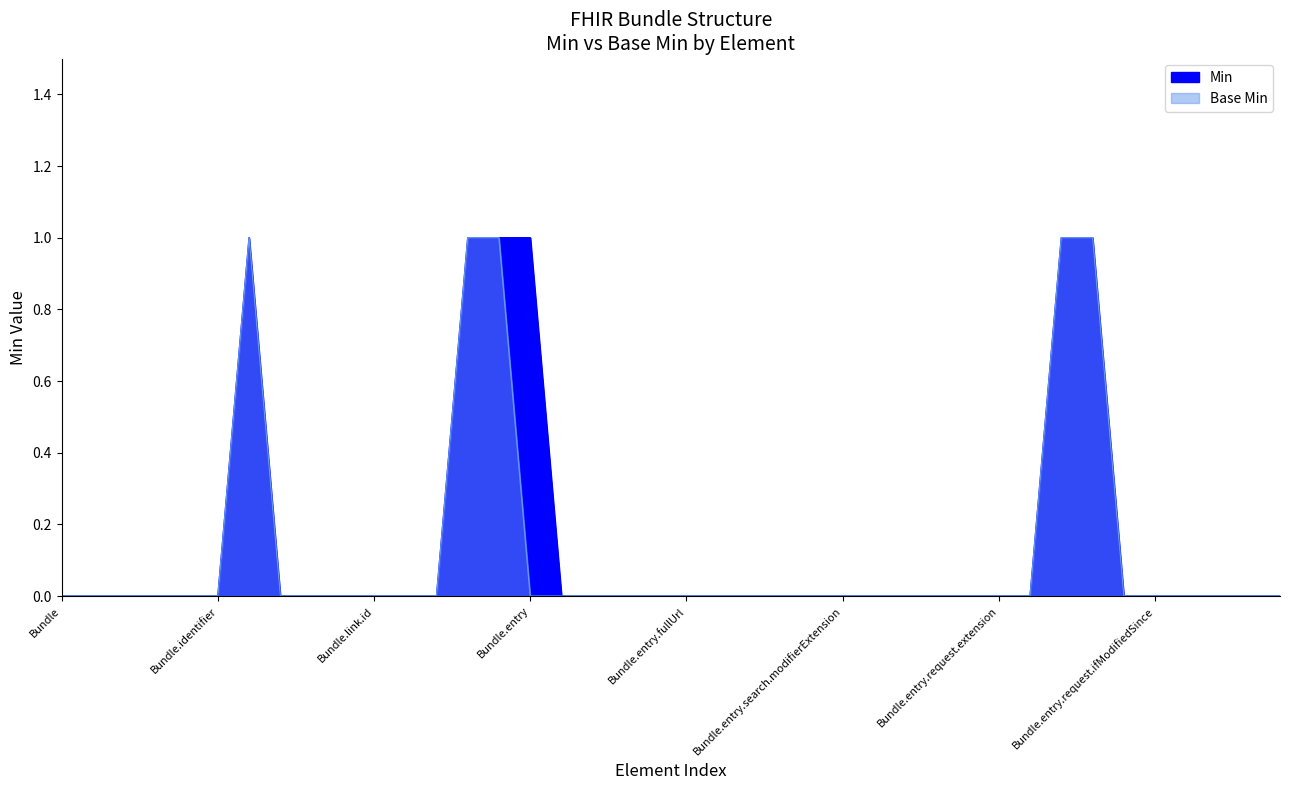

Does the chart display data point markers on the line(s)?

No